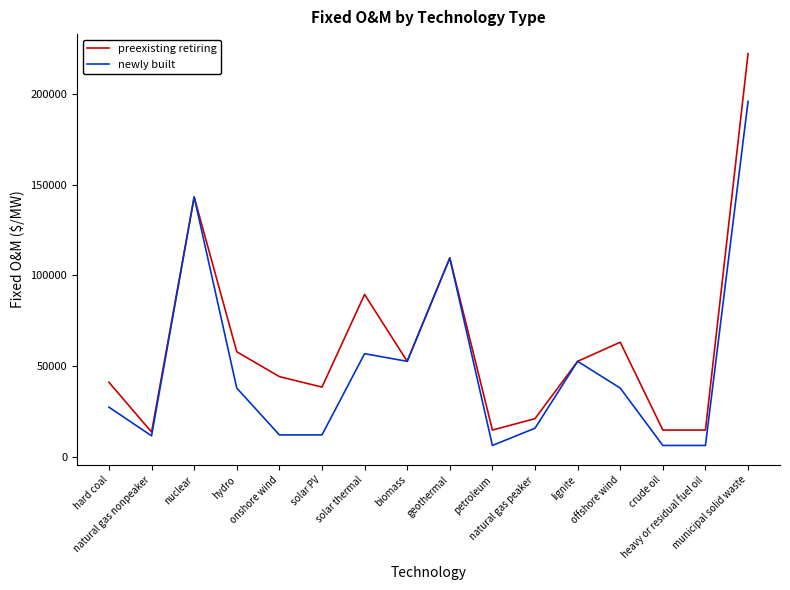

What is the maximum value for preexisting retiring?

222164.6